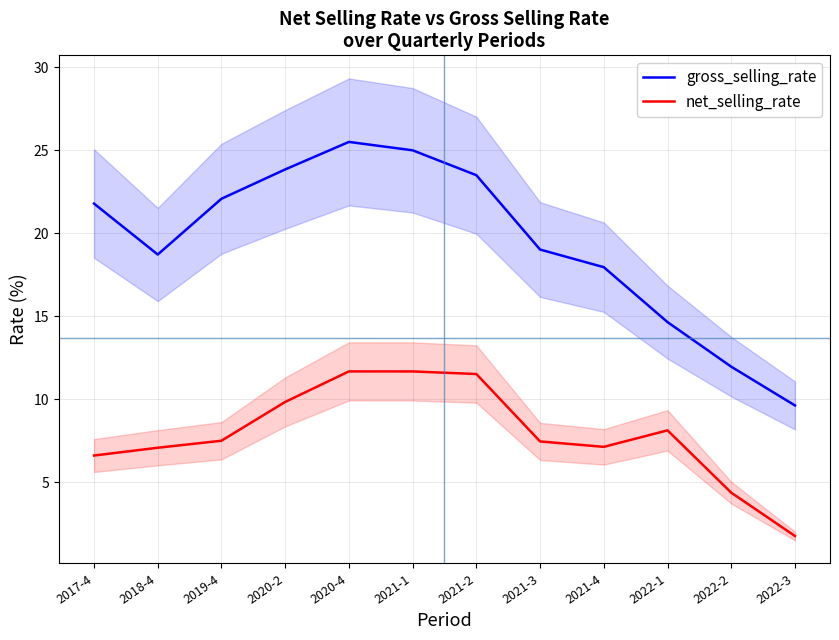

Is it true that net_selling_rate equals 17.0 at 2021-1?

False